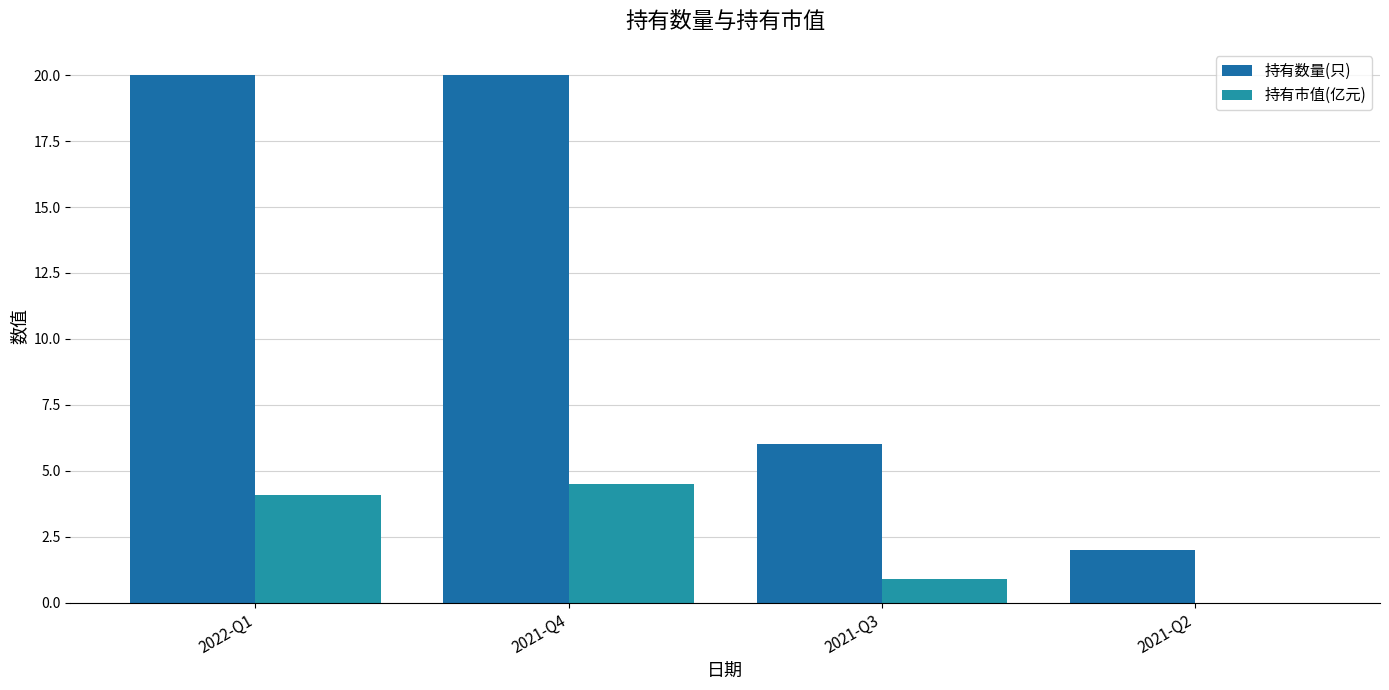

What is the sum of the 持有市值(亿元) values at 2021-Q2 and 2021-Q4?

4.5